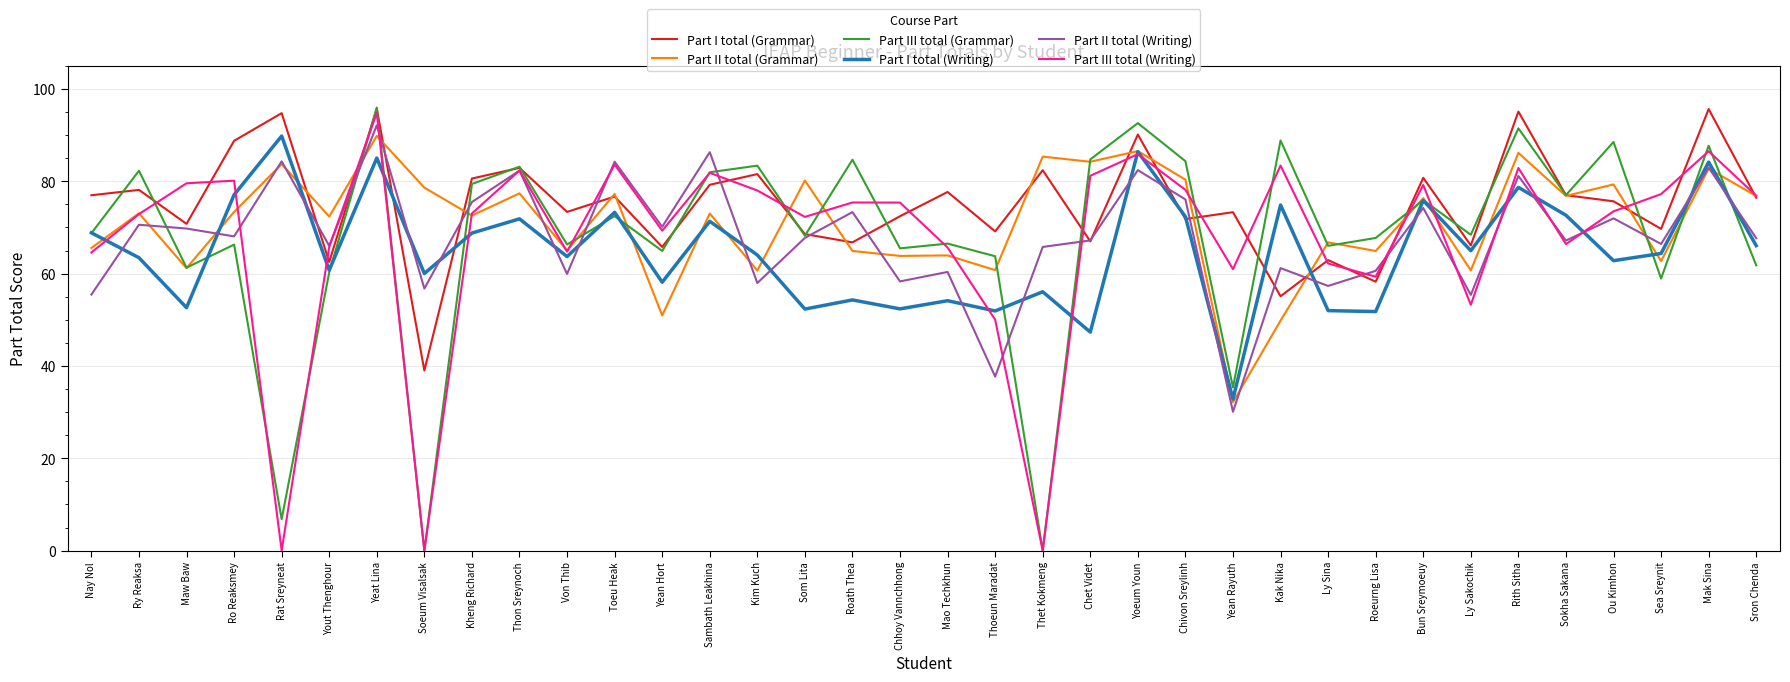

Which series has the largest total across all categories?

Part I total (Grammar)